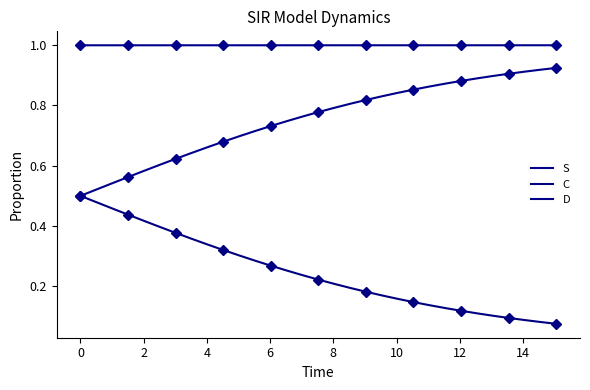

How many series are shown in this chart?

3